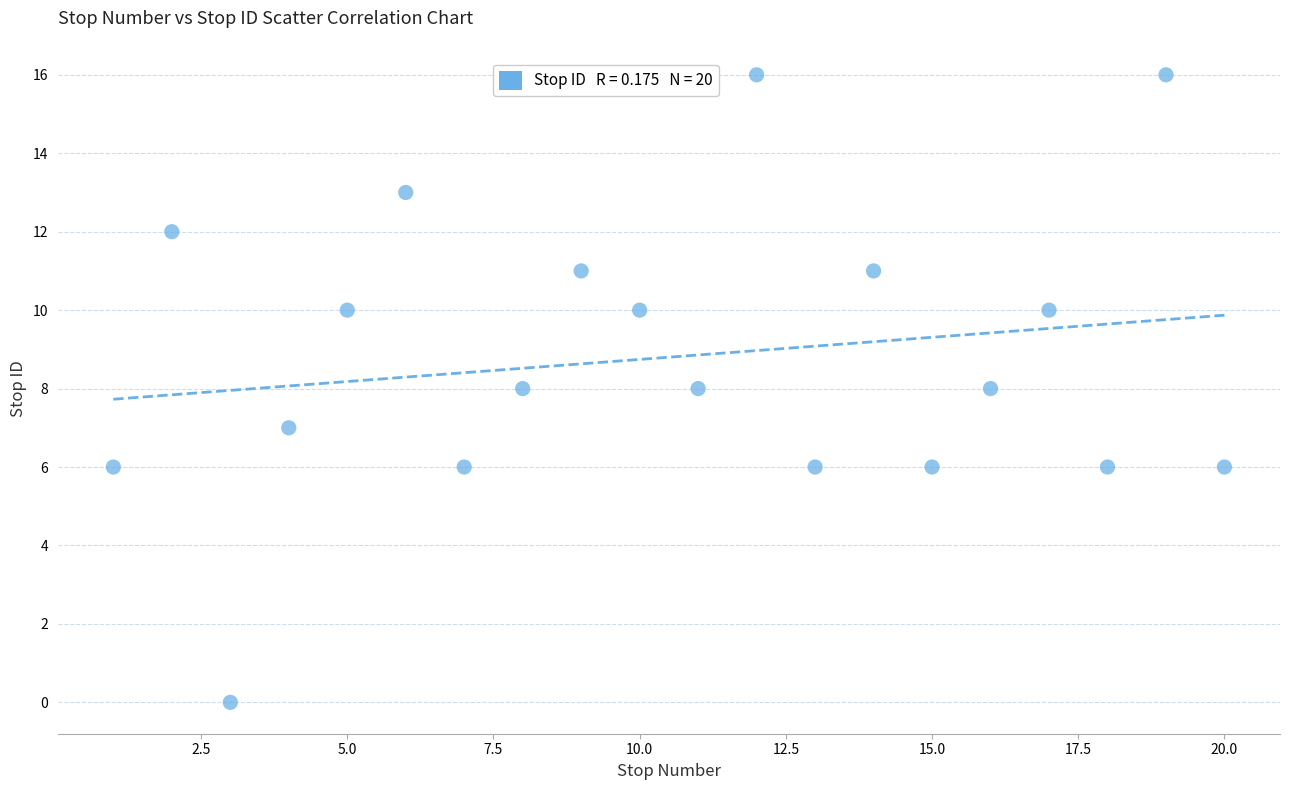

What is the range of Y values (max minus min)?

16